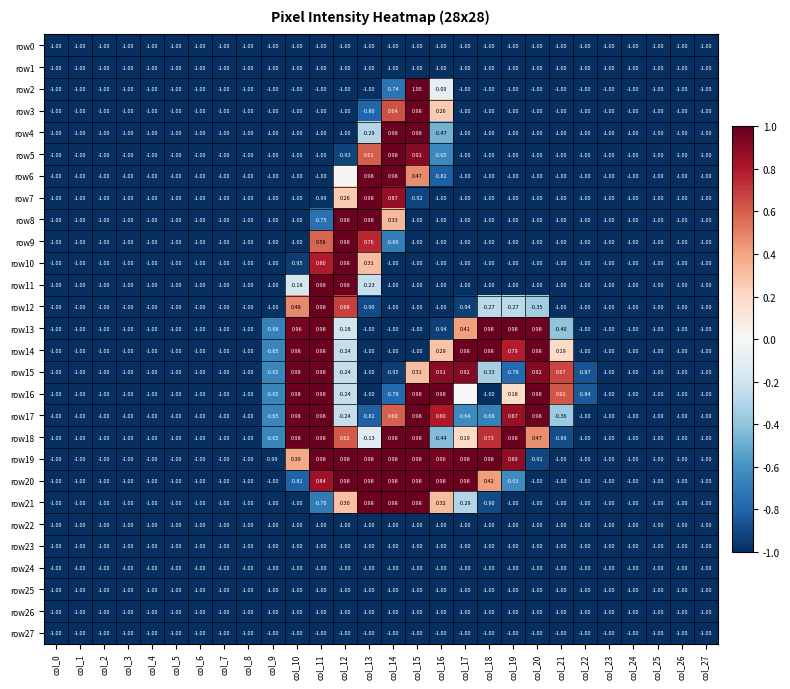

How many values in row18 are above zero?

9